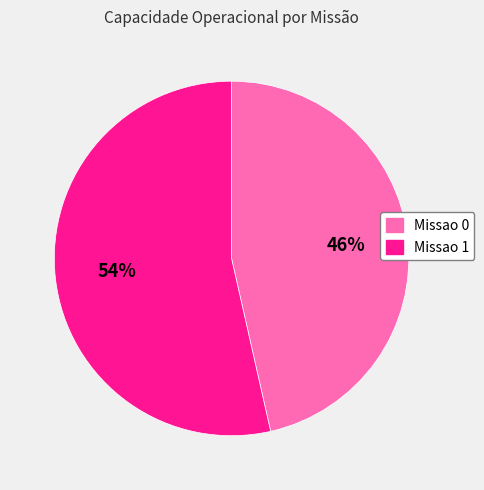

Which has a higher value, Missao 1 or Missao 0?

Missao 1